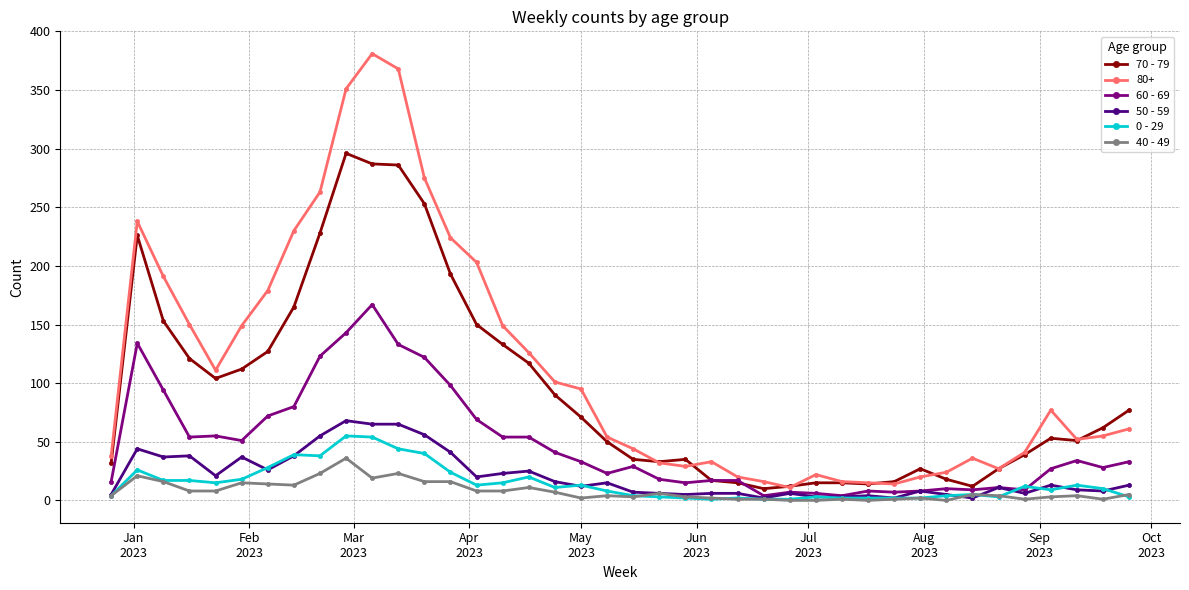

True or false: 70 - 79 has more than 1 points higher than both neighbors.

True